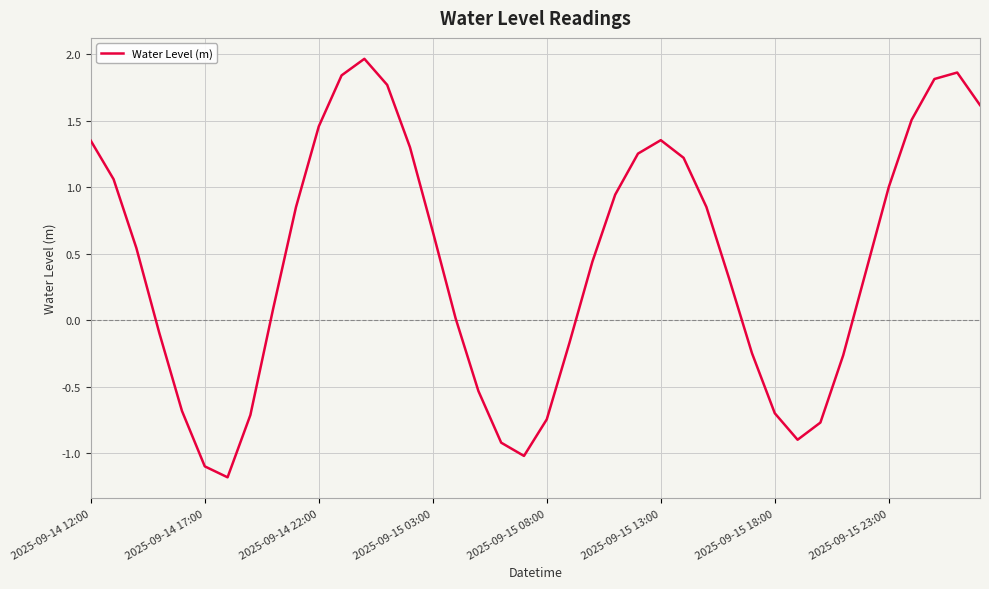

What is the minimum value shown in the chart?

-1.2